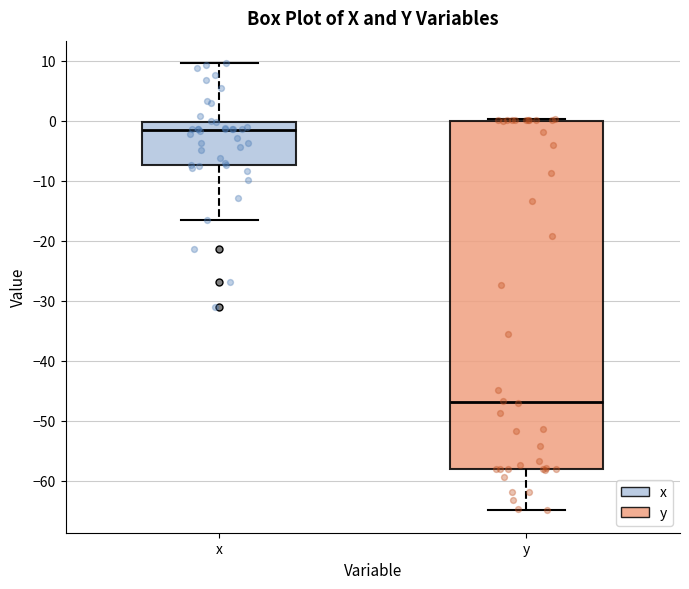

Where is the upper edge of the box for x on the y-axis? The values are not printed on the chart, so give them approximately, as read against the axis.

0